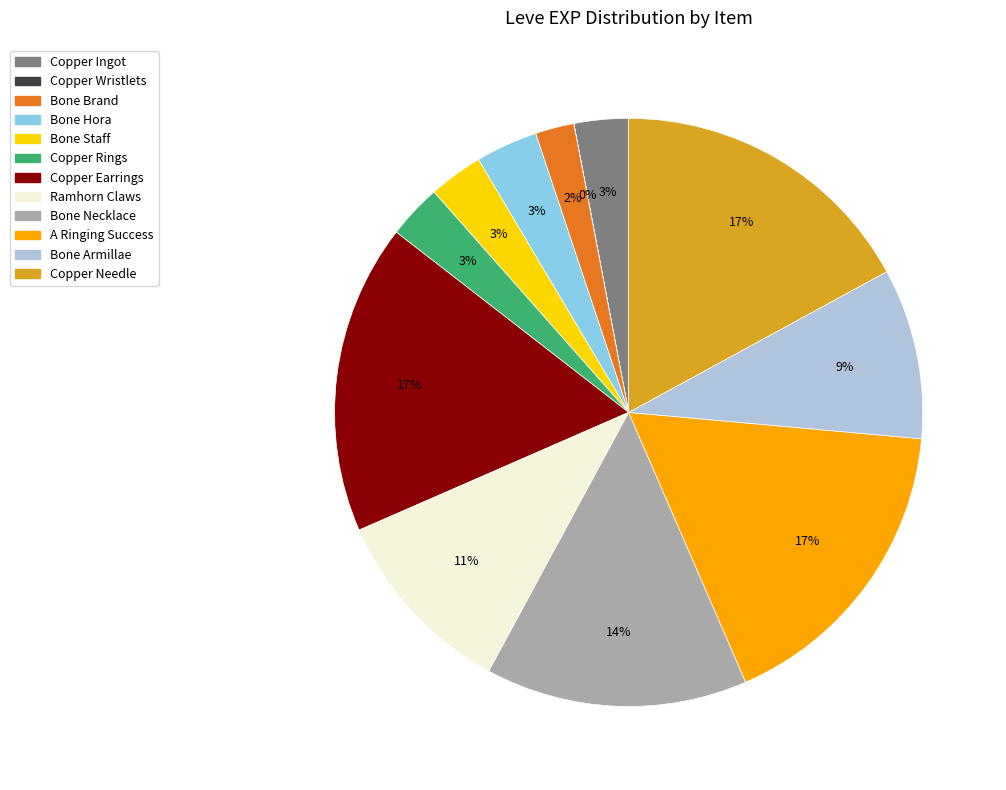

To the nearest percent, what is the combined percentage of A Ringing Success and Bone Brand?

19%